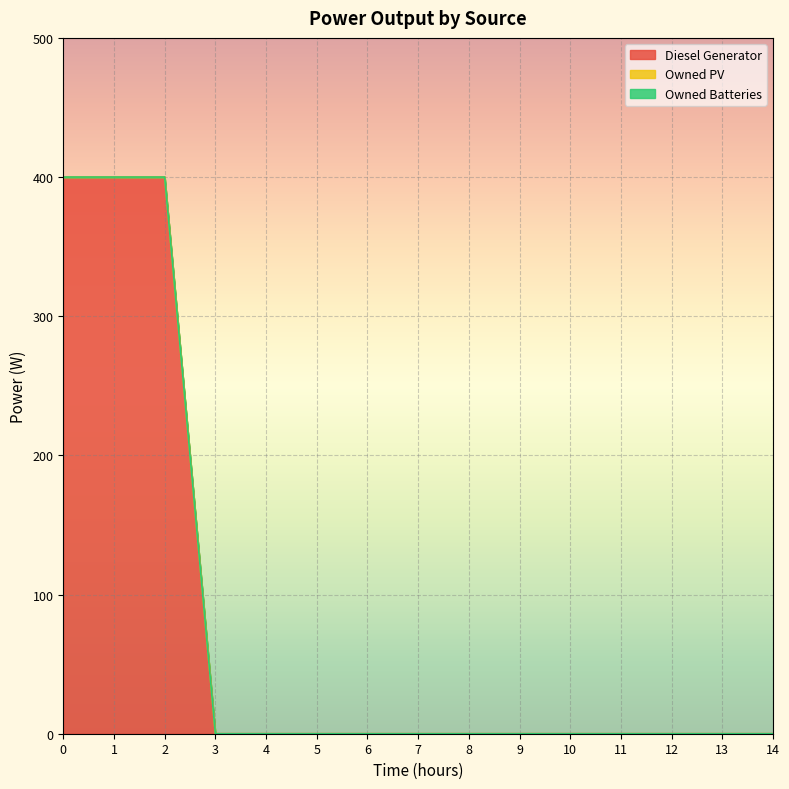

How many lines are shown in the chart?

3